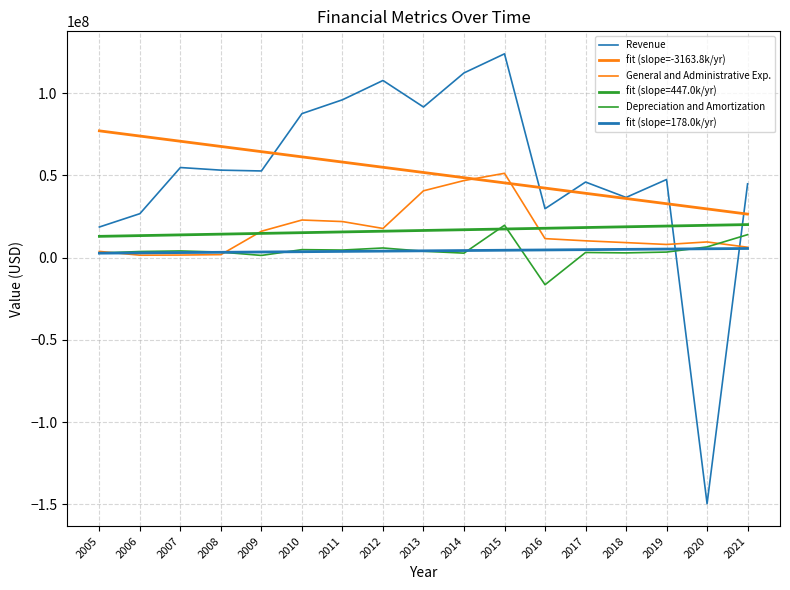

What is the difference between the highest and lowest values at 2018?

33707000.0